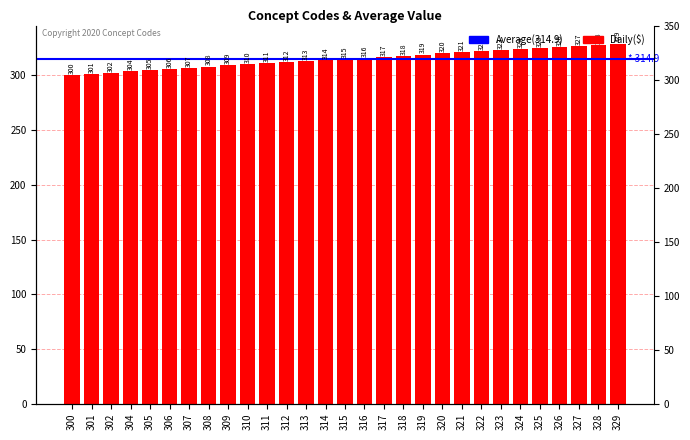

Where does the data first go above 315?

316